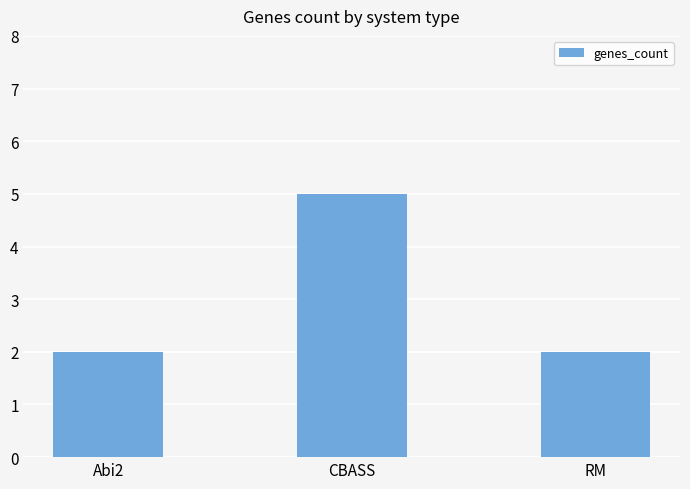

True or false: the data shows 3 at Abi2.

False